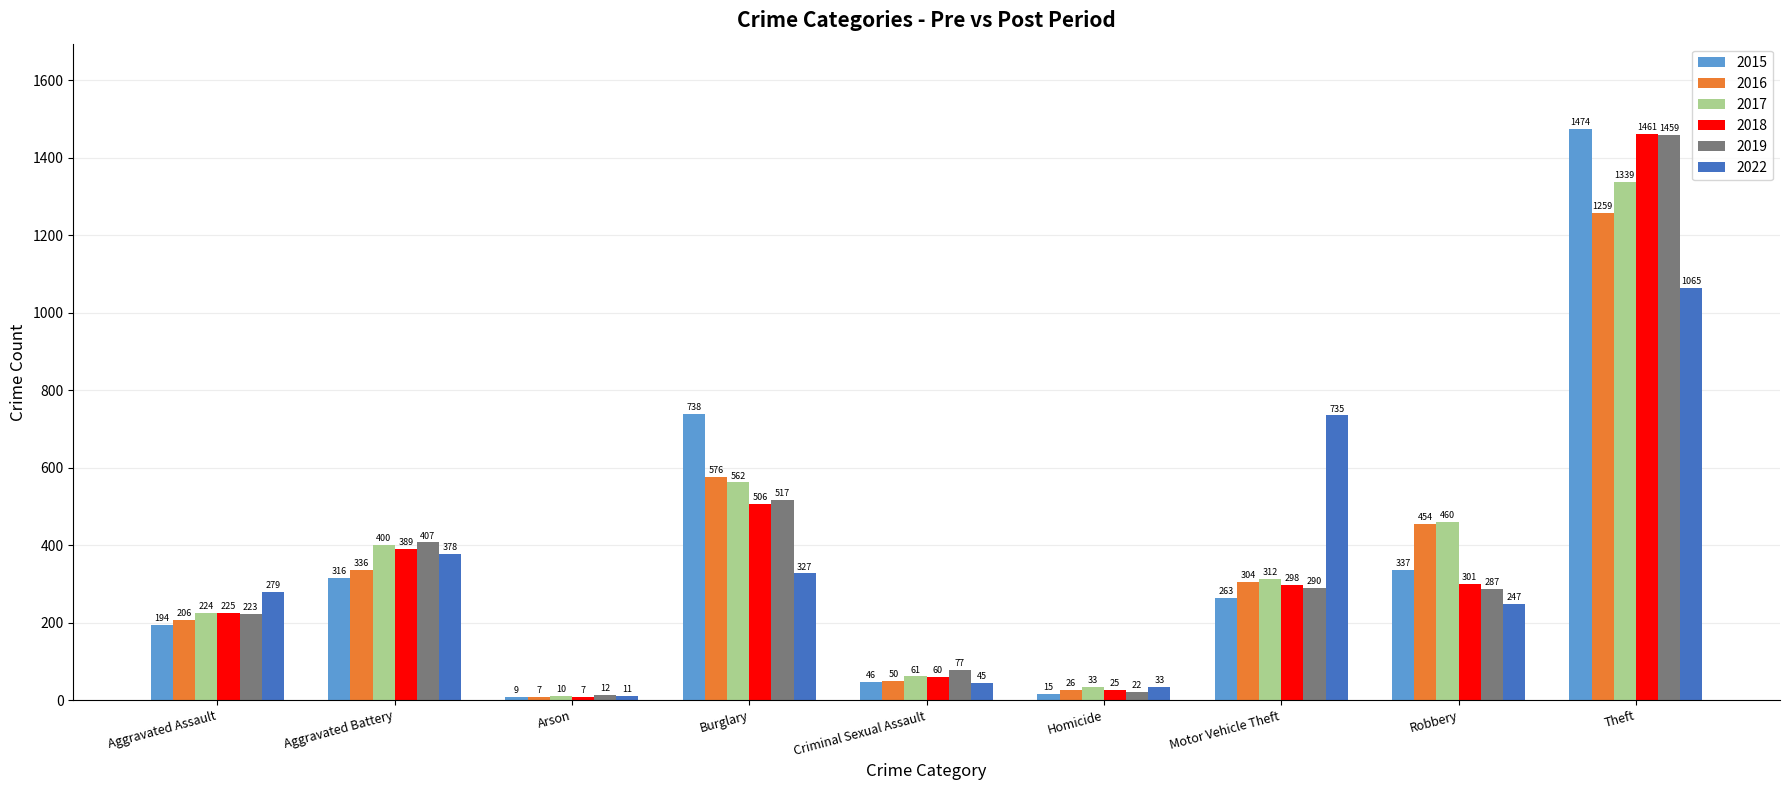

What is the average value of the 2017 series?

378